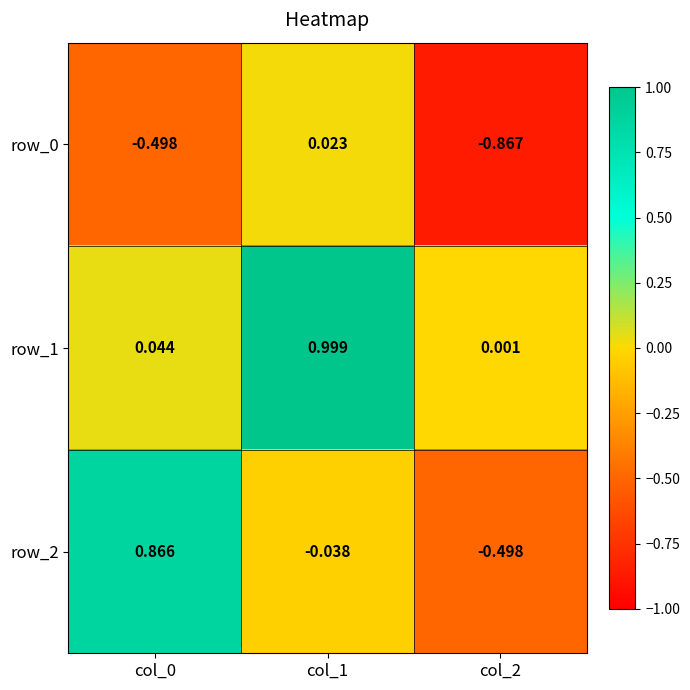

Is the value of row_1 at col_2 greater than the value of row_2 at col_2?

Yes